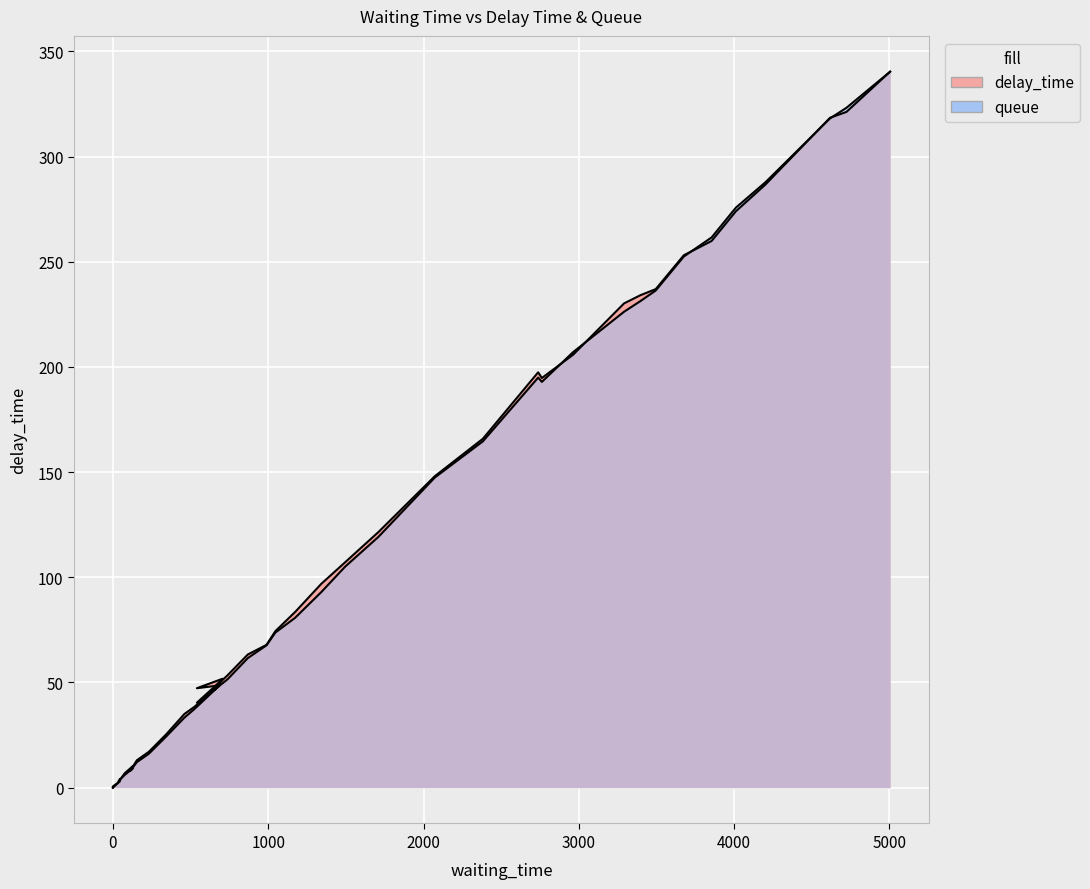

At how many categories does at least one series exceed 71?

20